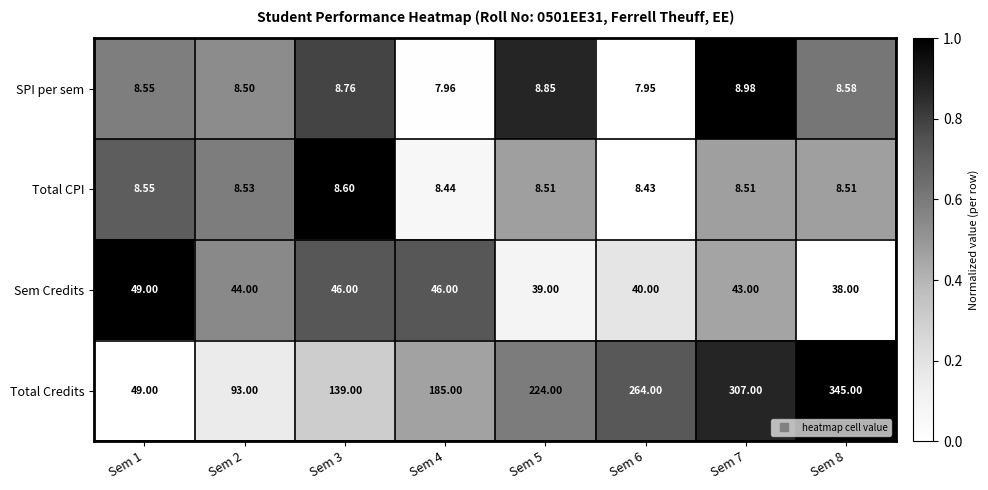

Which series has the widest spread of values?

Total Credits